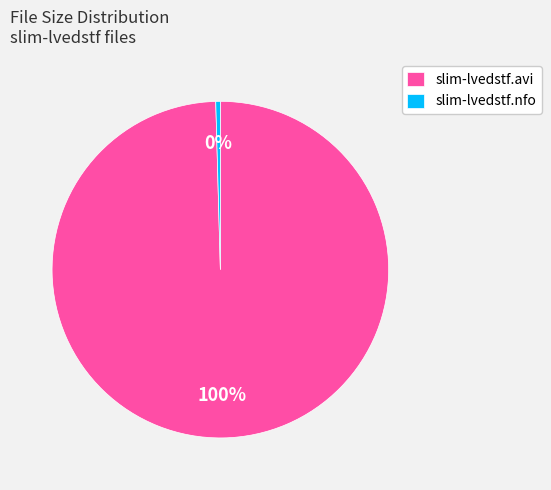

Which category has the biggest portion of the pie?

slim-lvedstf.avi